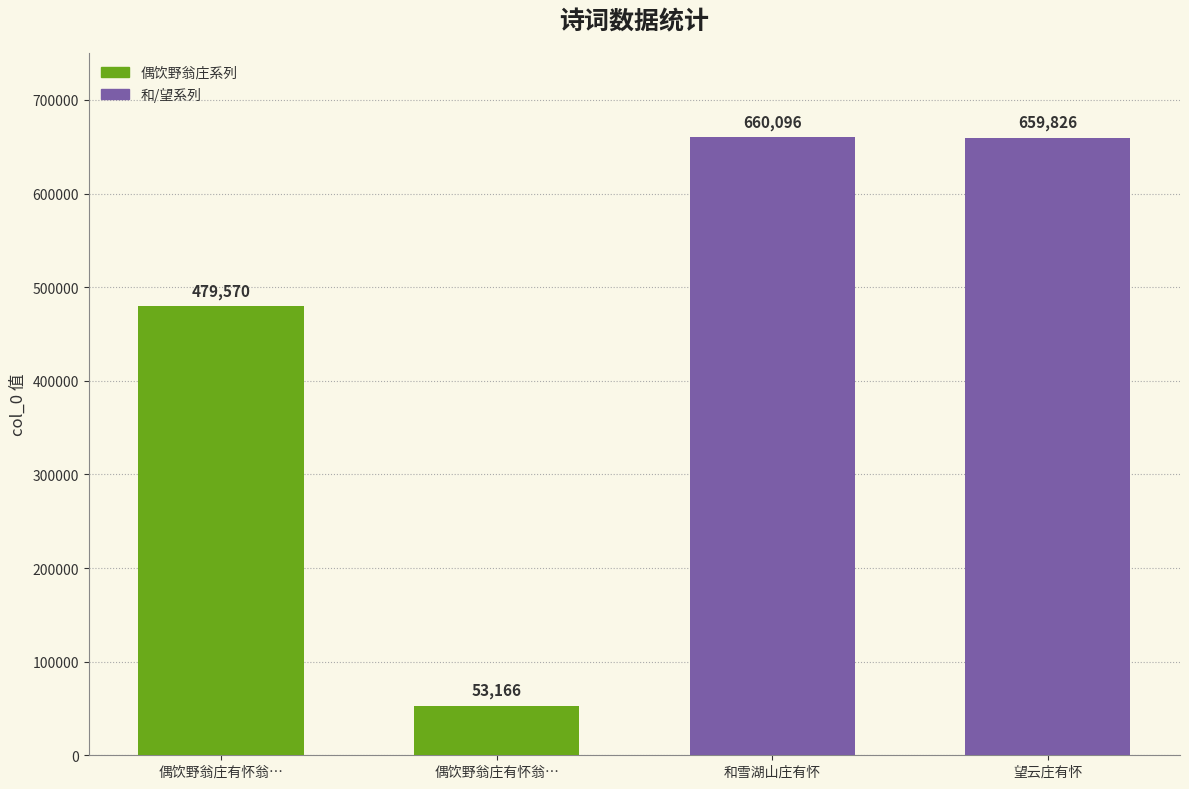

Rank the categories by value from highest to lowest.

和雪湖山庄有怀, 望云庄有怀, 偶饮野翁庄有怀翁…, 偶饮野翁庄有怀翁…